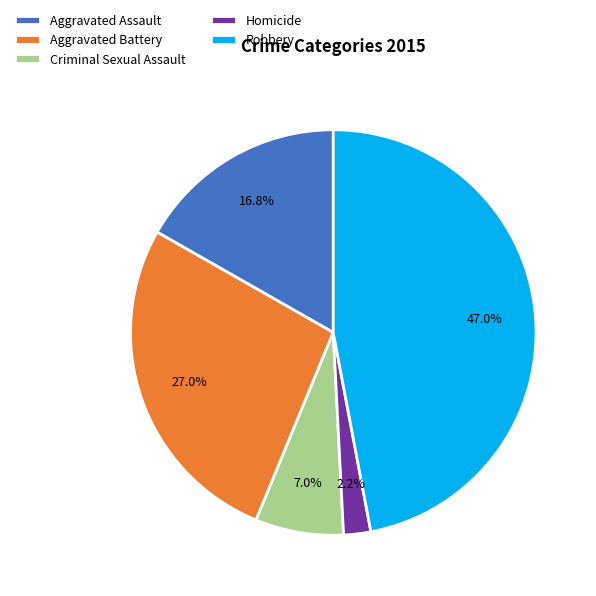

True or false: Aggravated Assault accounts for 17% of the total.

True